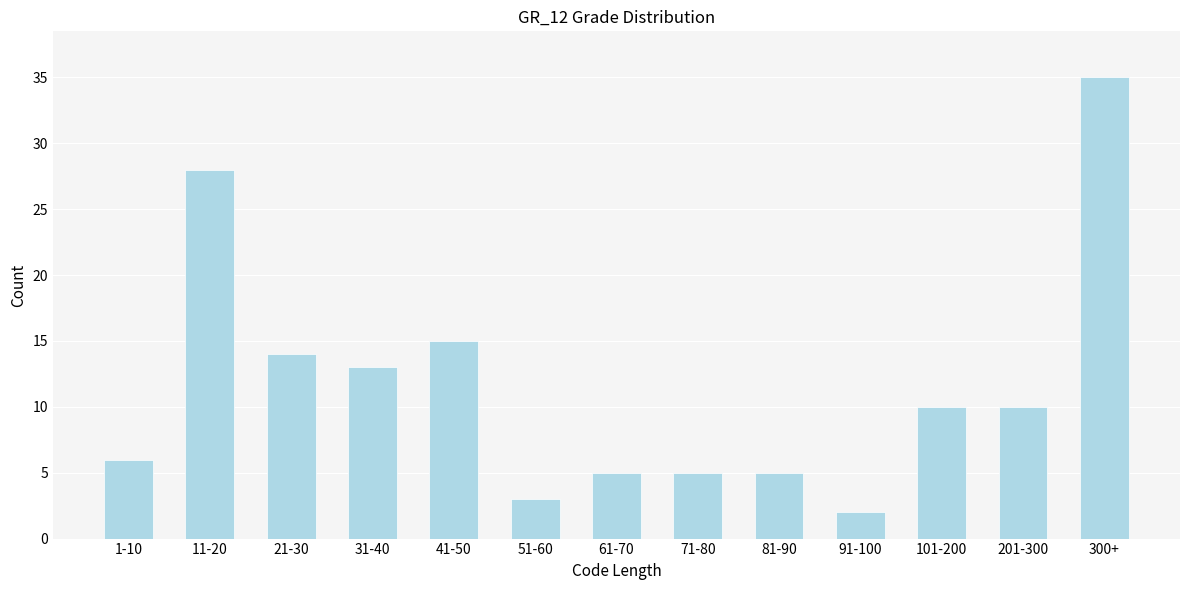

Reading right to left, list all the values displayed in this chart.

300+=35	201-300=10	101-200=10	91-100=2	81-90=5	71-80=5	61-70=5	51-60=3	41-50=15	31-40=13	21-30=14	11-20=28	1-10=6